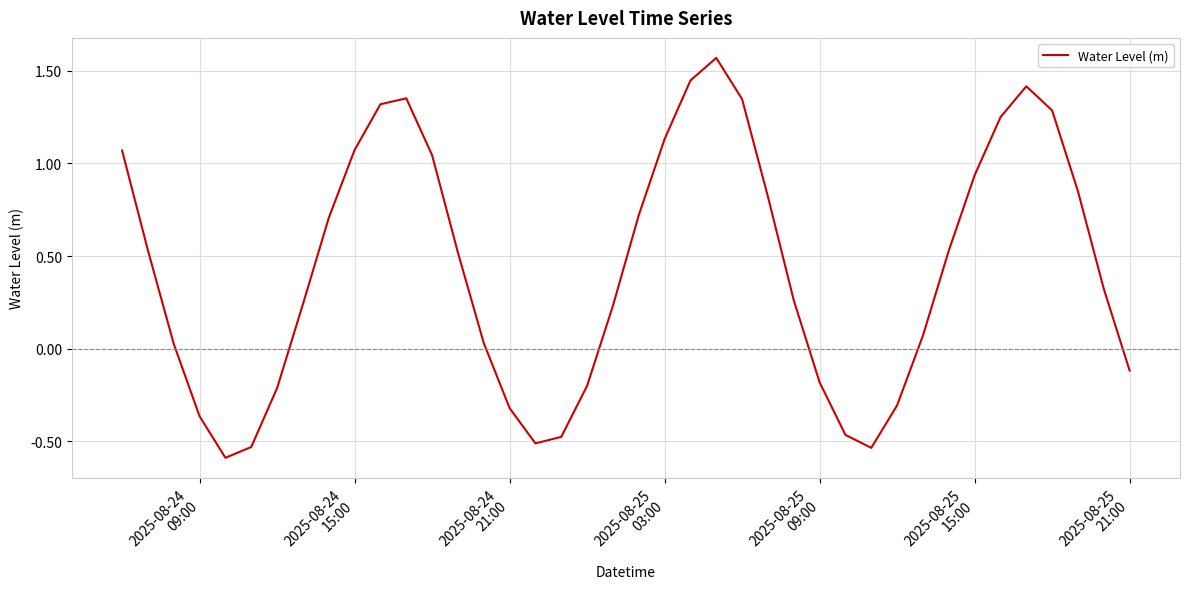

What is the minimum value shown in the chart?

-0.6